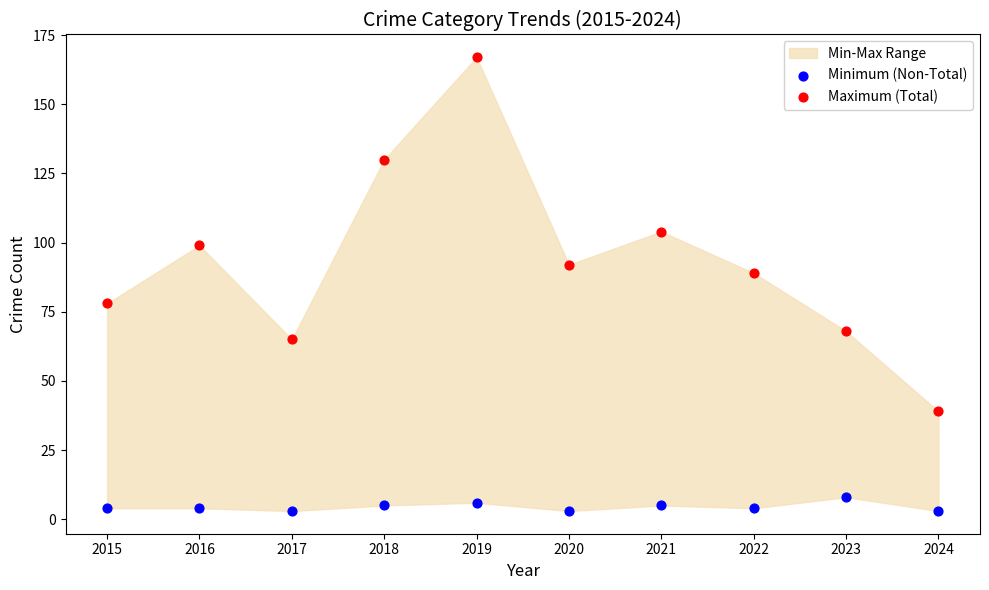

Which series has the widest spread of Y values?

Maximum (Total)